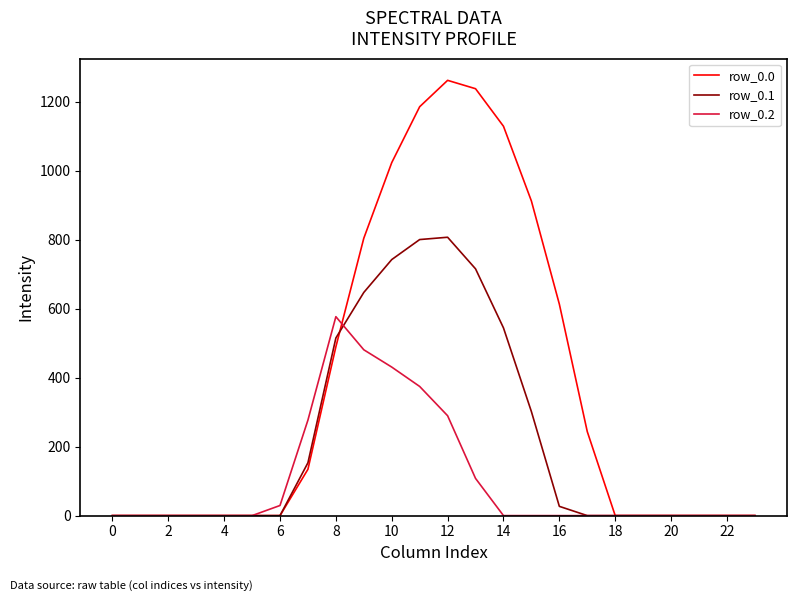

List the series in order of their overall mean, highest first.

row_0.0, row_0.1, row_0.2